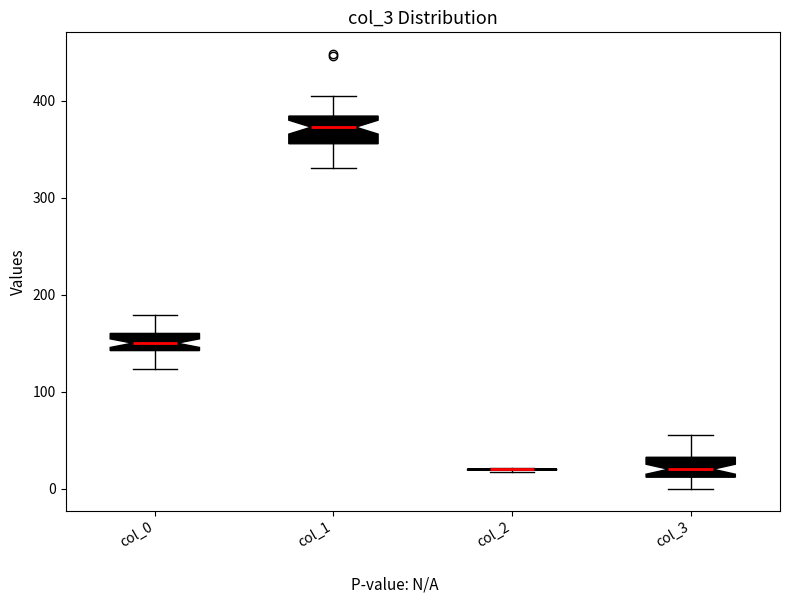

Reading left to right, transcribe this box plot: for each box, give where its median line is, the range the box spans, and where its two whiskers end, as read against the y-axis. The values are not printed on the chart, so give them approximately, as read against the axis.

col_0: median 150, box 140 to 160, whiskers 120 to 180
col_1: median 370, box 360 to 380, whiskers 330 to 410
col_2: box collapsed to a line at 20, whiskers 20 to 20
col_3: median 20, box 10 to 30, whiskers 0 to 60